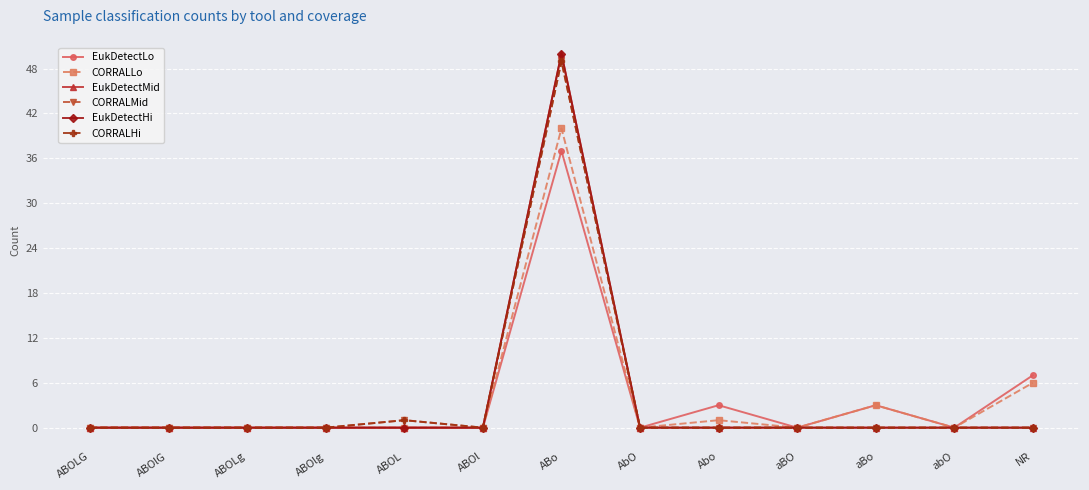

At which category is the sum across all series the highest?

ABo